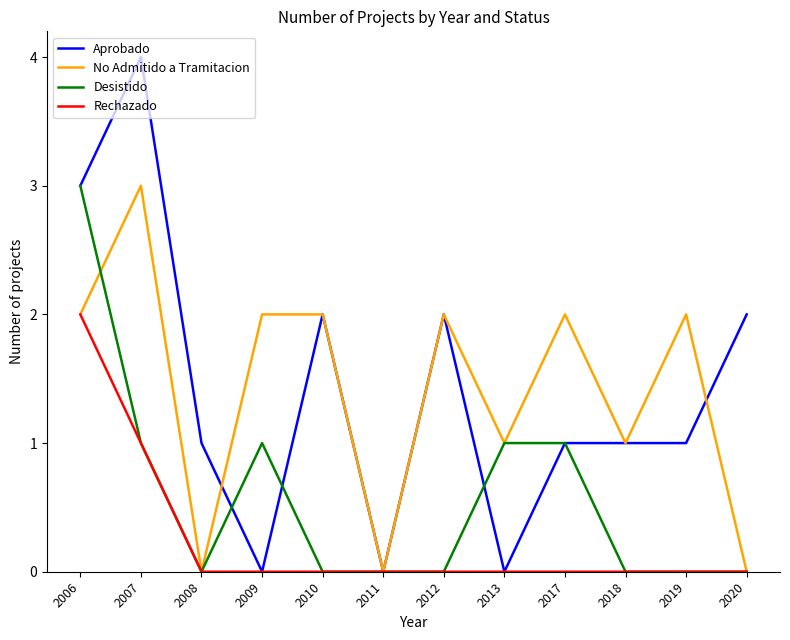

The Rechazado series shows 1 at 2006. True or false?

False